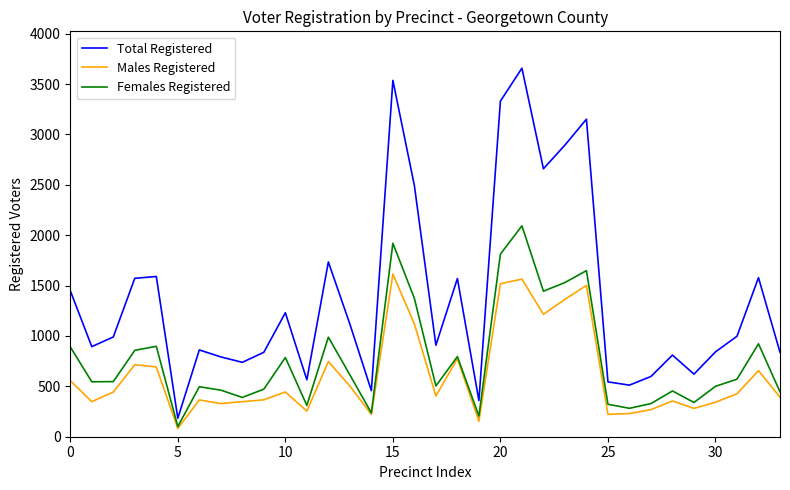

Which series has the largest total across all categories?

Total Registered